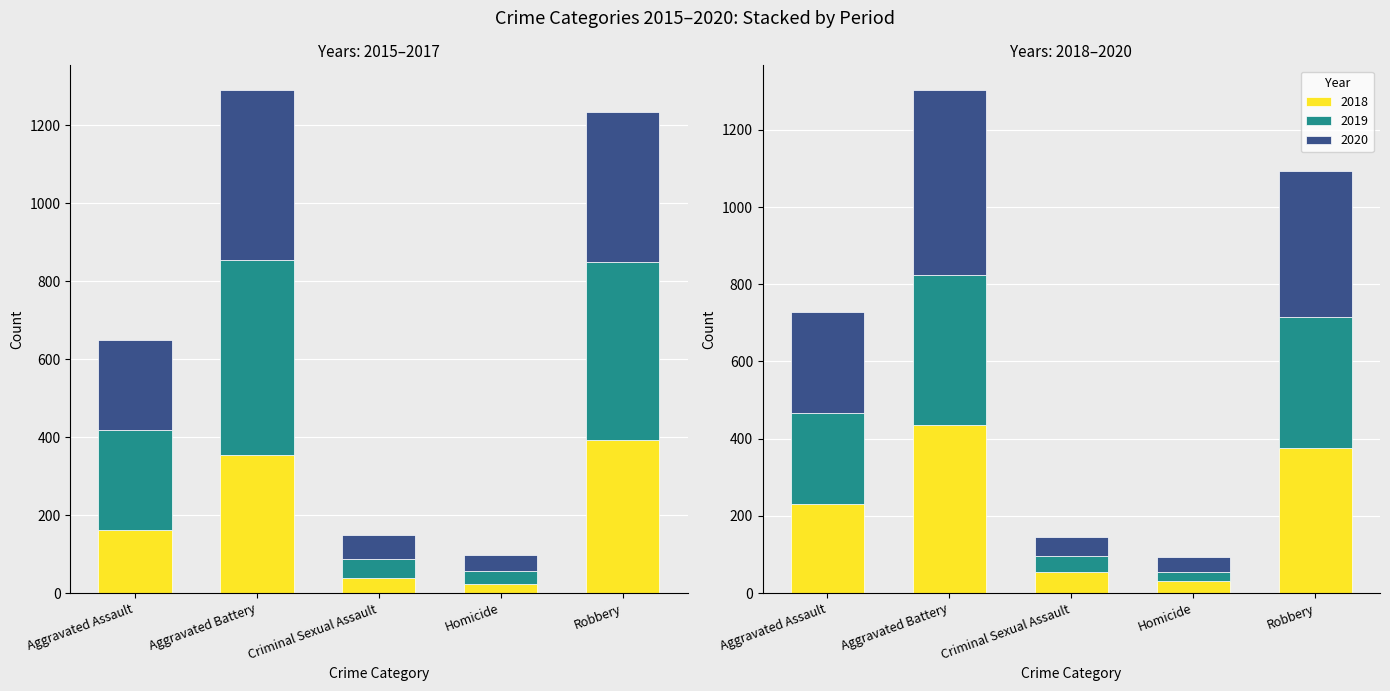

What is the total value across all series at Aggravated Assault?

1375